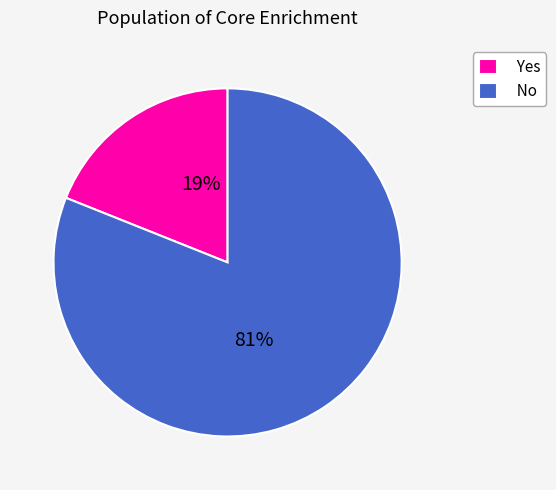

Rank the categories by value from highest to lowest.

No, Yes